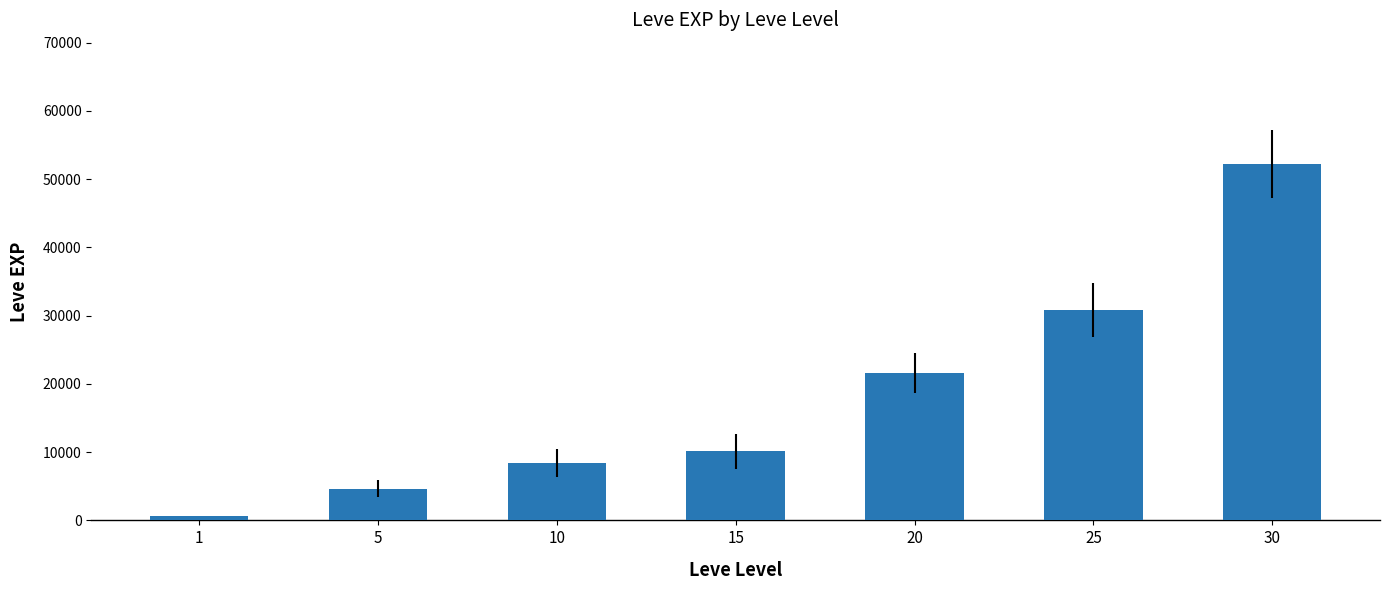

What is the value of the 4th bar from the left?

10100